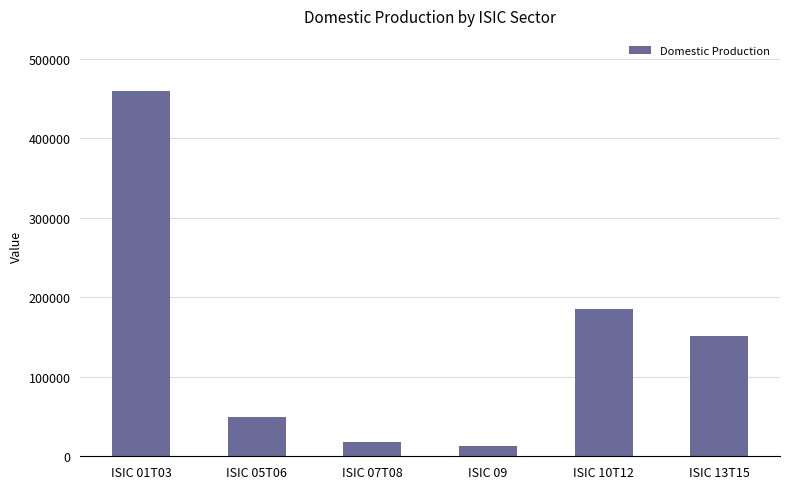

True or false: the data shows 49097.4 at ISIC 05T06.

True